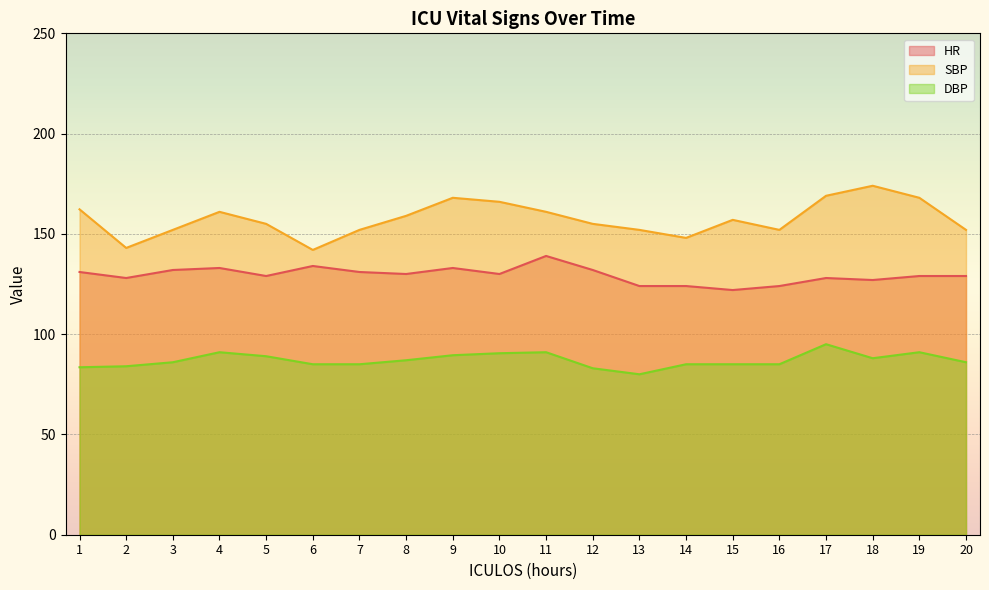

What is the sum of the SBP values at 18 and 8?

333.0